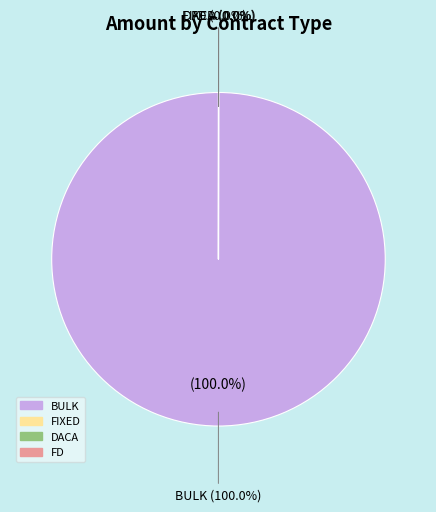

What is the total percentage of DACA and BULK?

100.0%